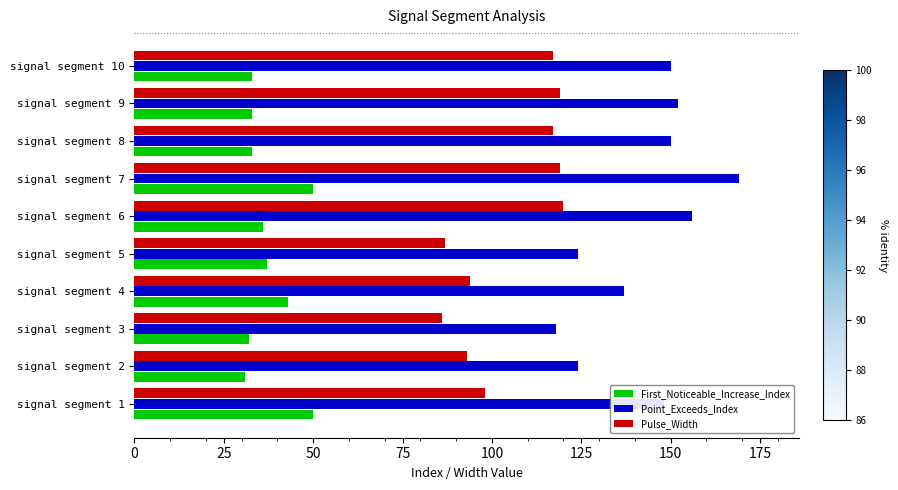

Which series has the largest range (max minus min)?

Point_Exceeds_Index